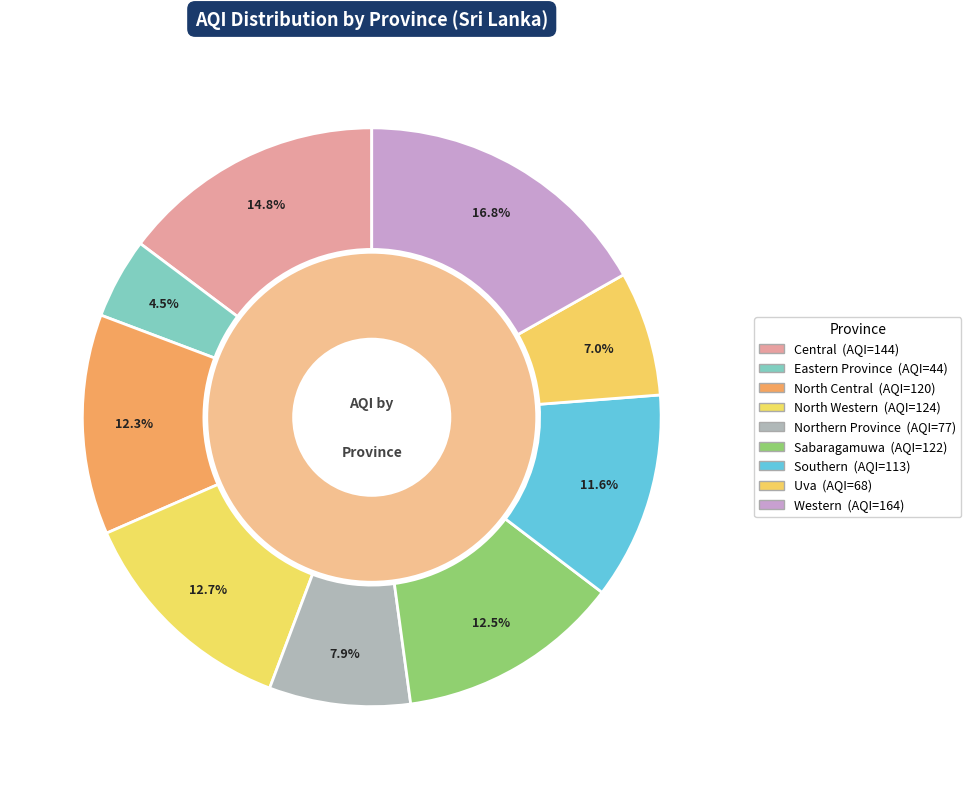

To the nearest percent, what portion does Sabaragamuwa represent?

12%